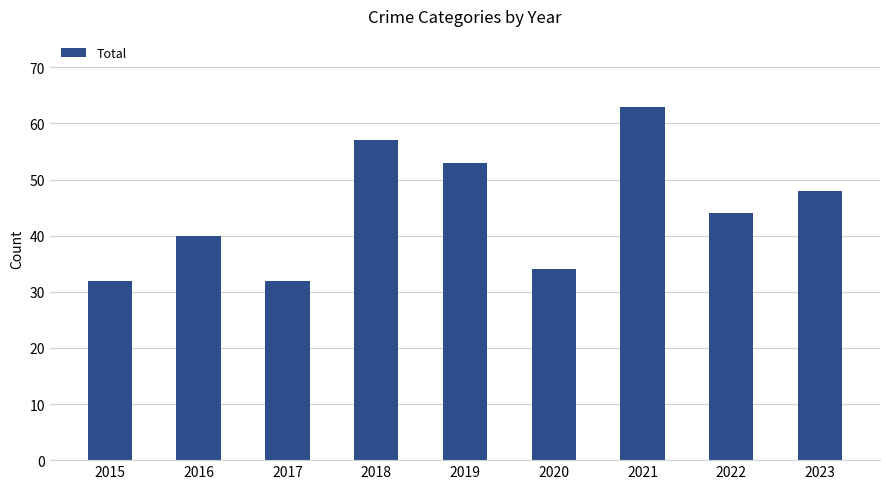

Where is the data nearest to the value 47?

2023